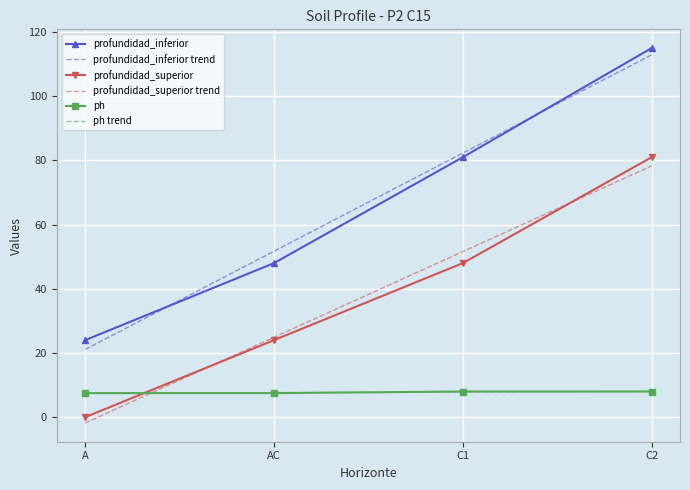

Which category has the lowest value in the profundidad_inferior series?

A